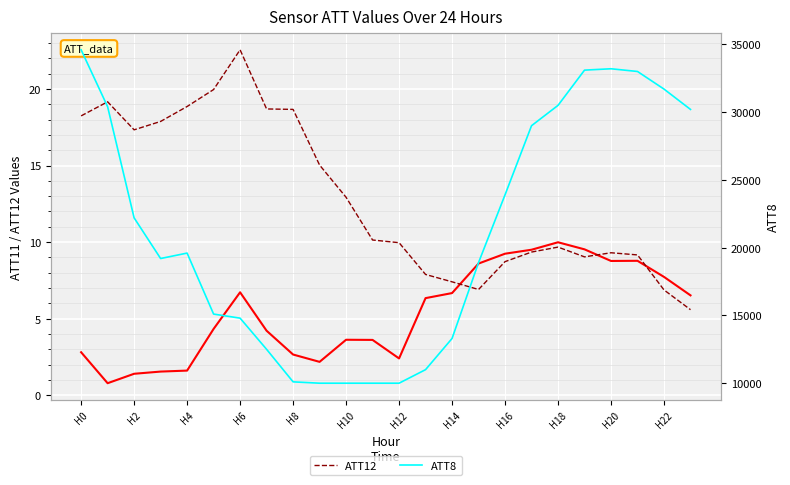

True or false: ATT8 has more than 1 interior local peaks.

True